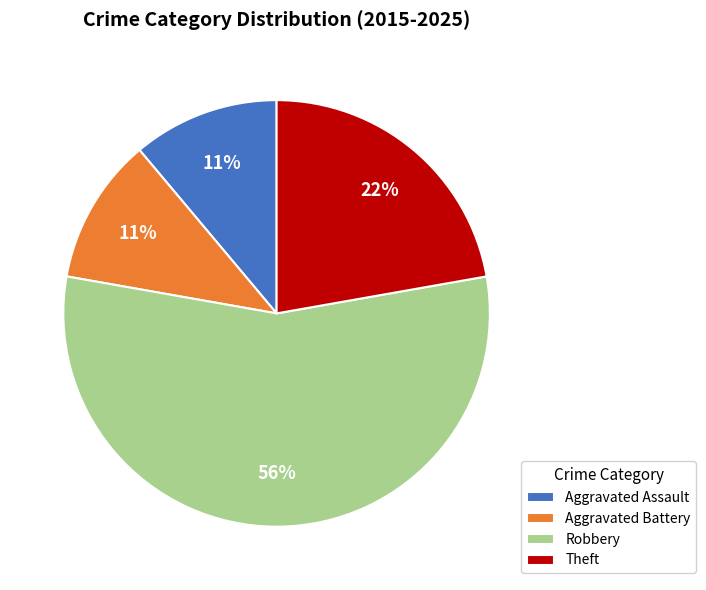

Is it true that Aggravated Assault is 11% of the pie?

True